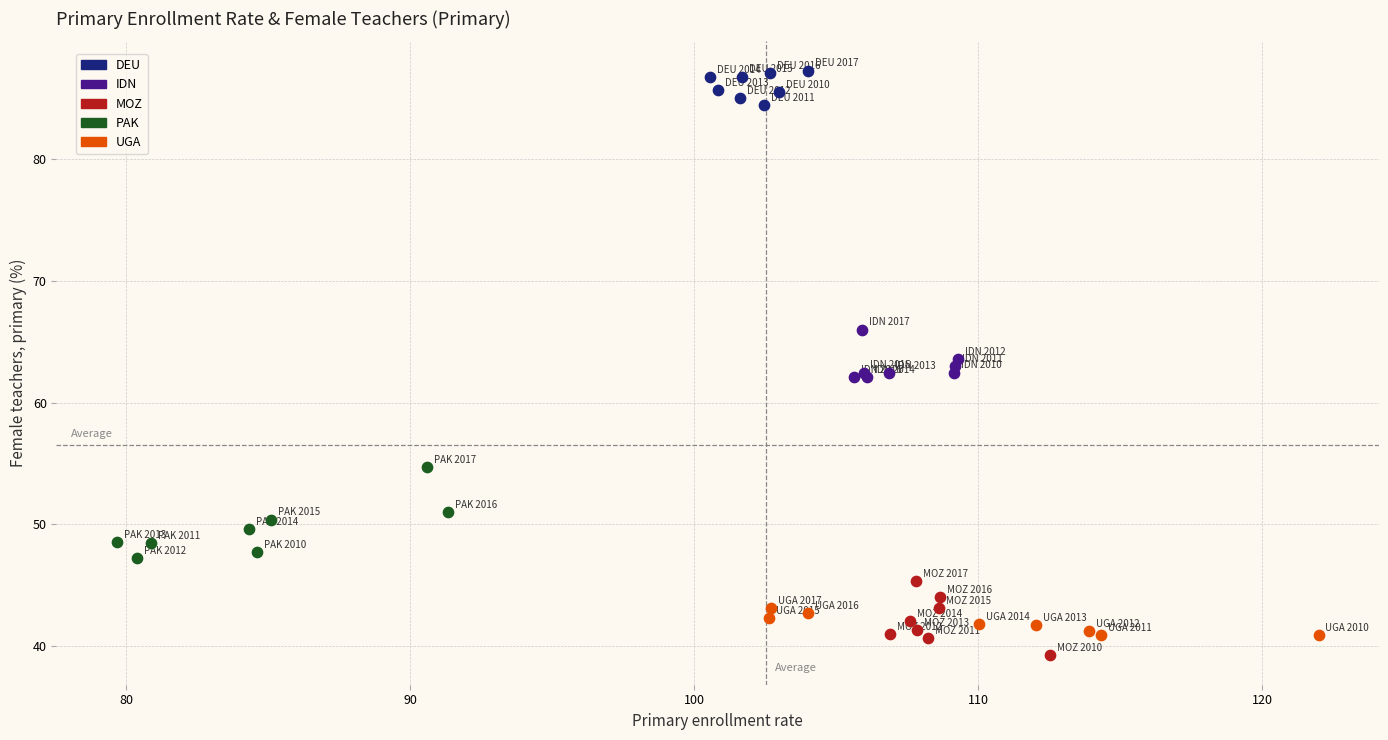

Which series contains the highest Y value?

DEU